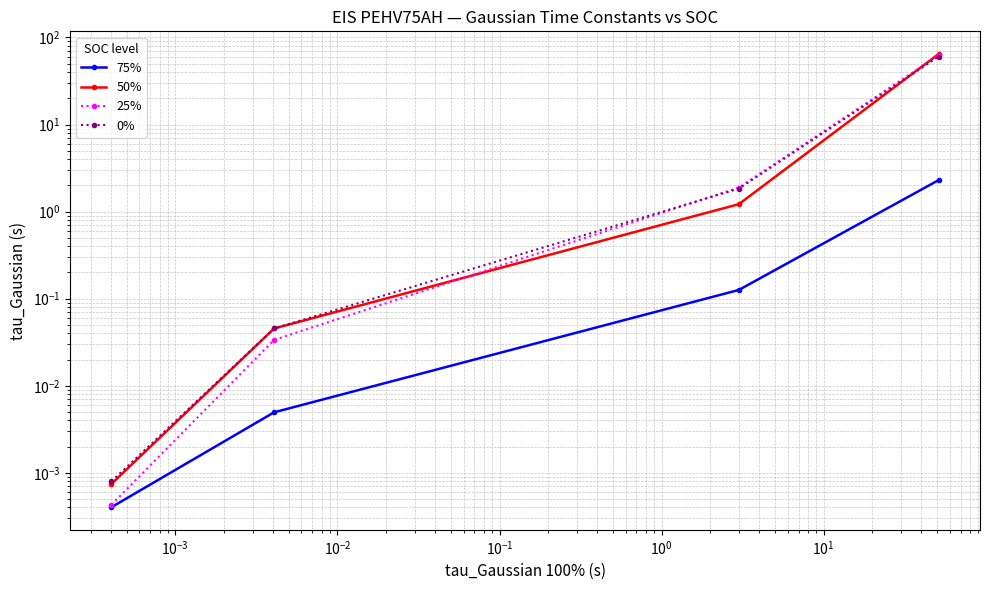

How many lines are shown in the chart?

4